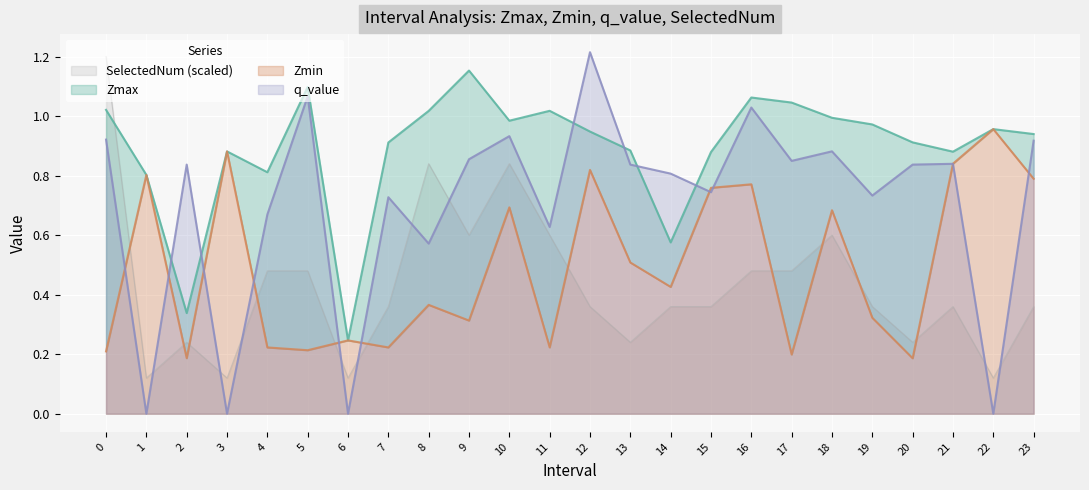

In q_value, how many points are lower than both neighbors (excluding endpoints)?

9